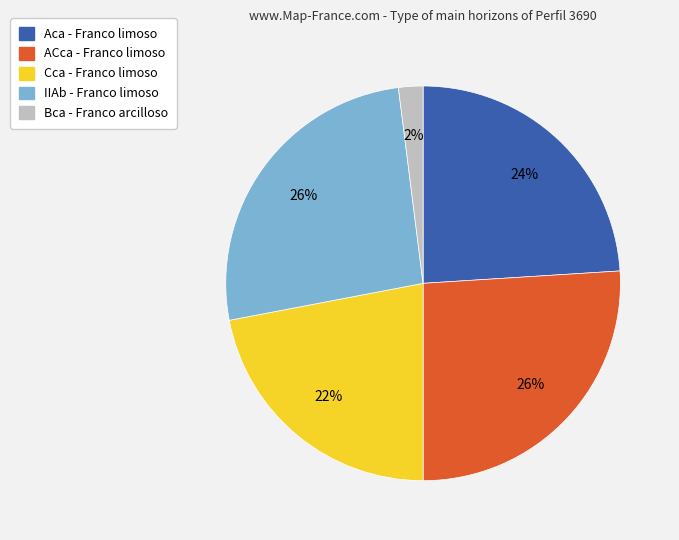

Is there any slice that represents more than half of the pie?

No